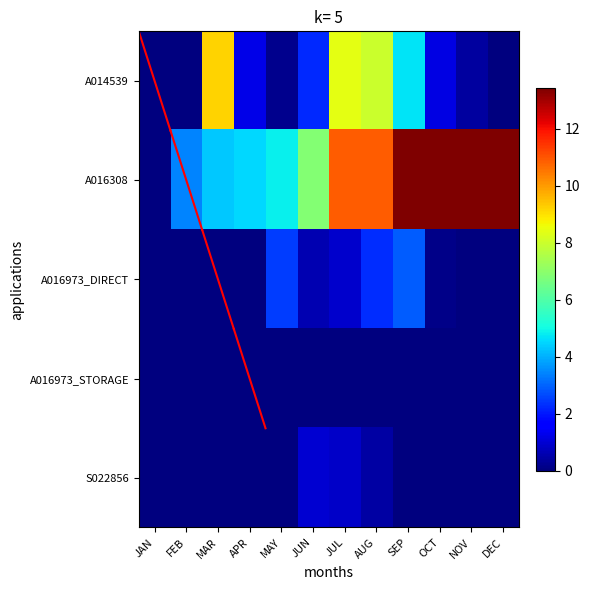

Reading left to right, list all the values displayed in this chart.

A014539: JAN=0.0	FEB=0.0	MAR=9.2	APR=1.2	MAY=0.2	JUN=2.2	JUL=8.4	AUG=8.0	SEP=4.7	OCT=1.2	NOV=0.4	DEC=0.0
A016308: JAN=0.0	FEB=3.4	MAR=4.3	APR=4.5	MAY=4.9	JUN=6.9	JUL=10.9	AUG=10.9	SEP=13.4	OCT=13.4	NOV=13.4	DEC=13.4
A016973_DIRECT: JAN=0.0	FEB=0.0	MAR=0.0	APR=0.0	MAY=2.5	JUN=0.6	JUL=0.9	AUG=2.3	SEP=2.9	OCT=0.1	NOV=0.0	DEC=0.0
A016973_STORAGE: JAN=0.0	FEB=0.0	MAR=0.0	APR=0.0	MAY=0.0	JUN=0.0	JUL=0.0	AUG=0.0	SEP=0.0	OCT=0.0	NOV=0.0	DEC=0.0
S022856: JAN=0.0	FEB=0.0	MAR=0.0	APR=0.0	MAY=0.0	JUN=1.0	JUL=0.9	AUG=0.4	SEP=0.0	OCT=0.0	NOV=0.0	DEC=0.0